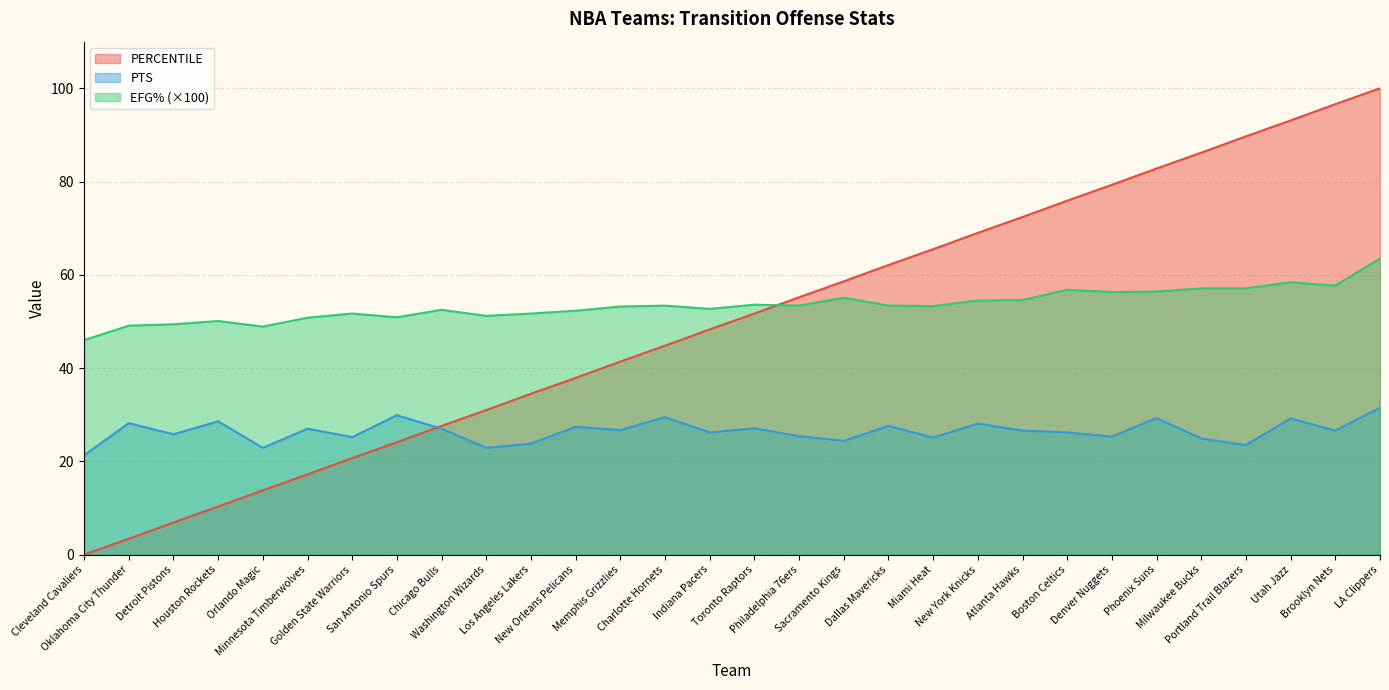

What is the value of the PTS point at the 15th from the left?

26.7